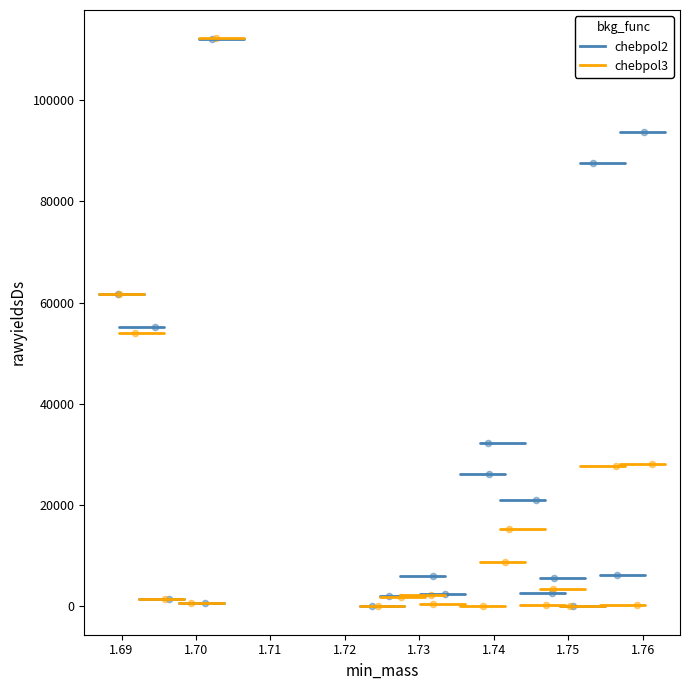

Which series has the widest spread of Y values?

chebpol3